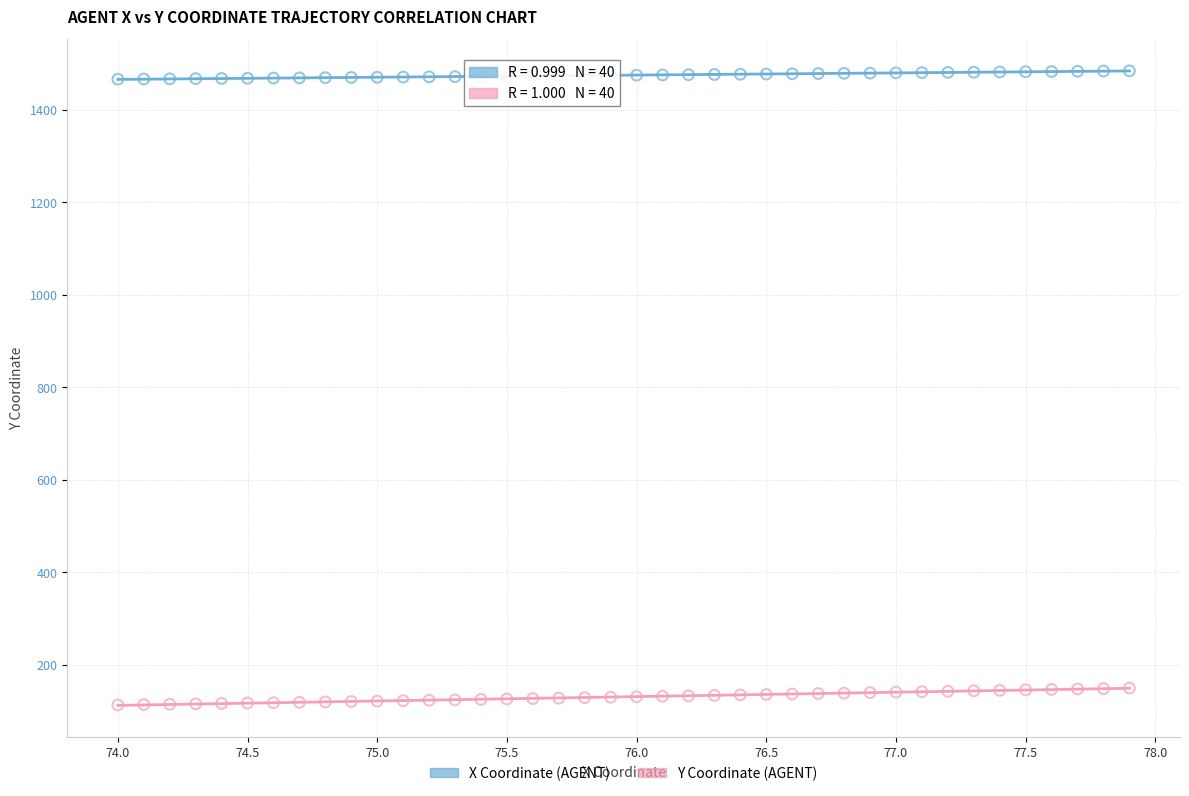

Across all data points, what is the range of X values (max minus min)?

3.9